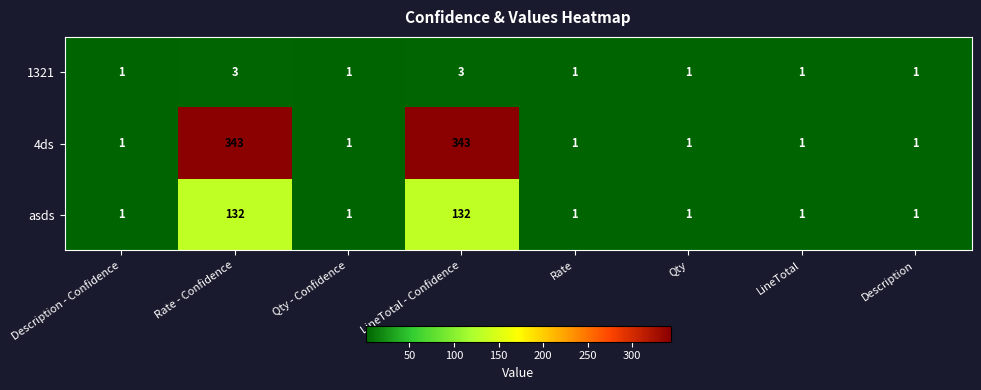

The 4ds series shows 1 at Rate. True or false?

True